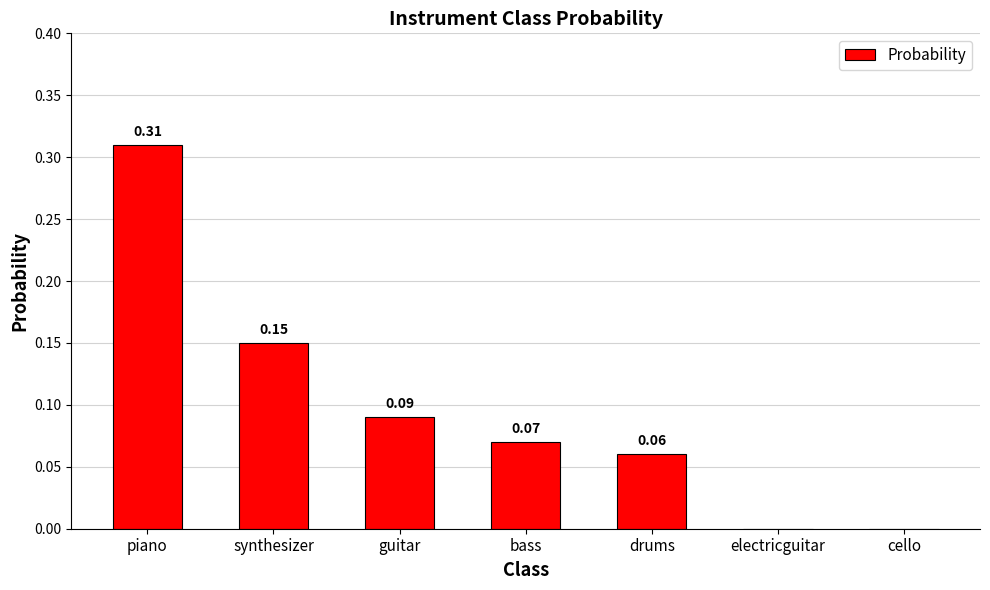

Between electricguitar and synthesizer, which is larger?

synthesizer